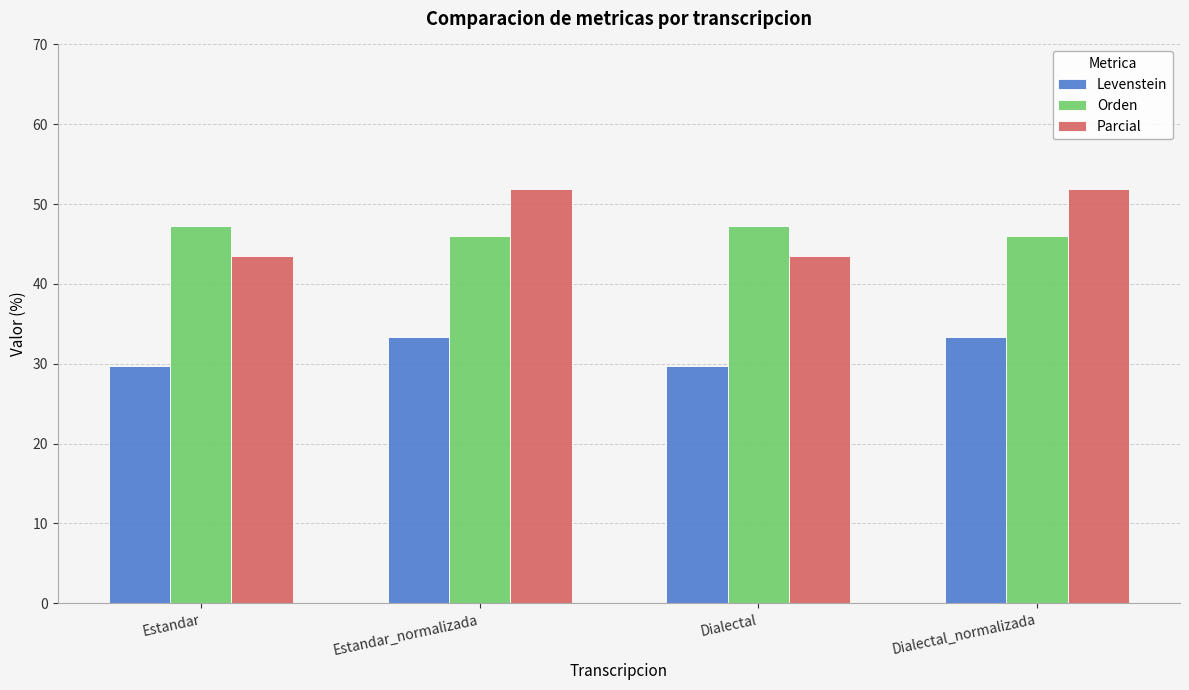

What is the difference between the maximum and minimum values in the Orden series?

1.2